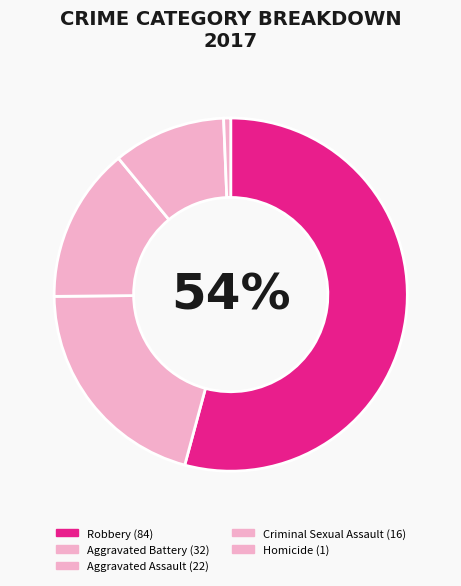

How many segments does this pie chart have?

5